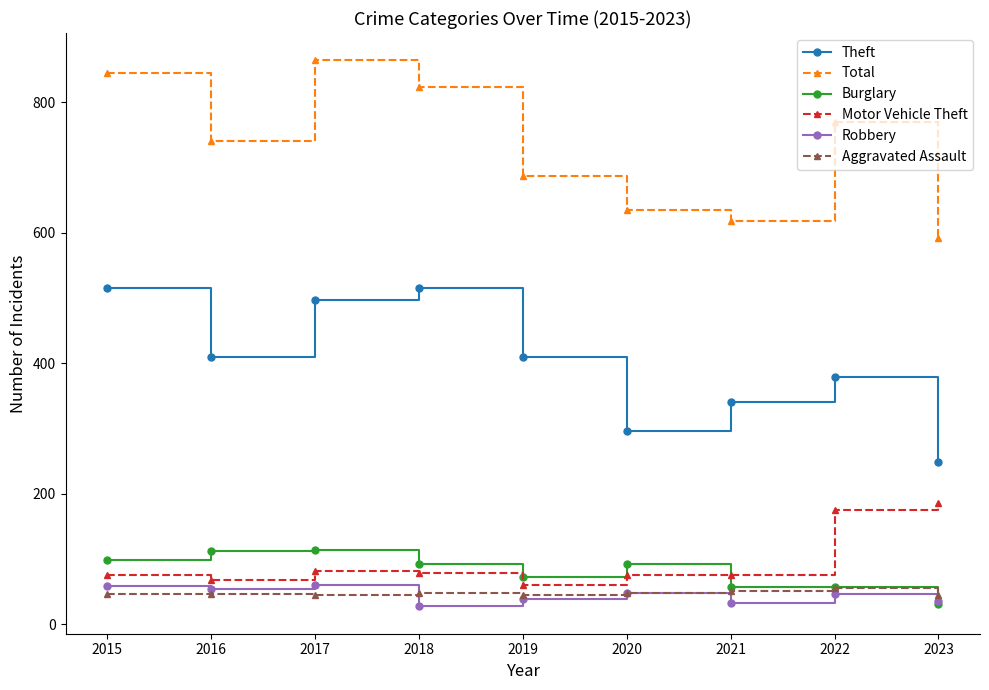

At 2017, list the series in order from smallest to largest.

Aggravated Assault, Robbery, Motor Vehicle Theft, Burglary, Theft, Total